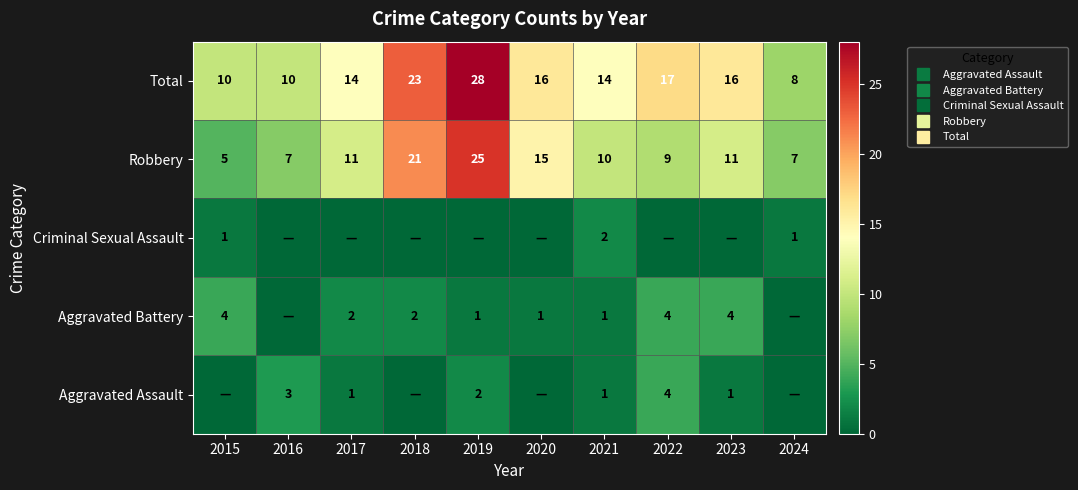

What is the approximate value of Total at 2018, to the nearest 10?

20